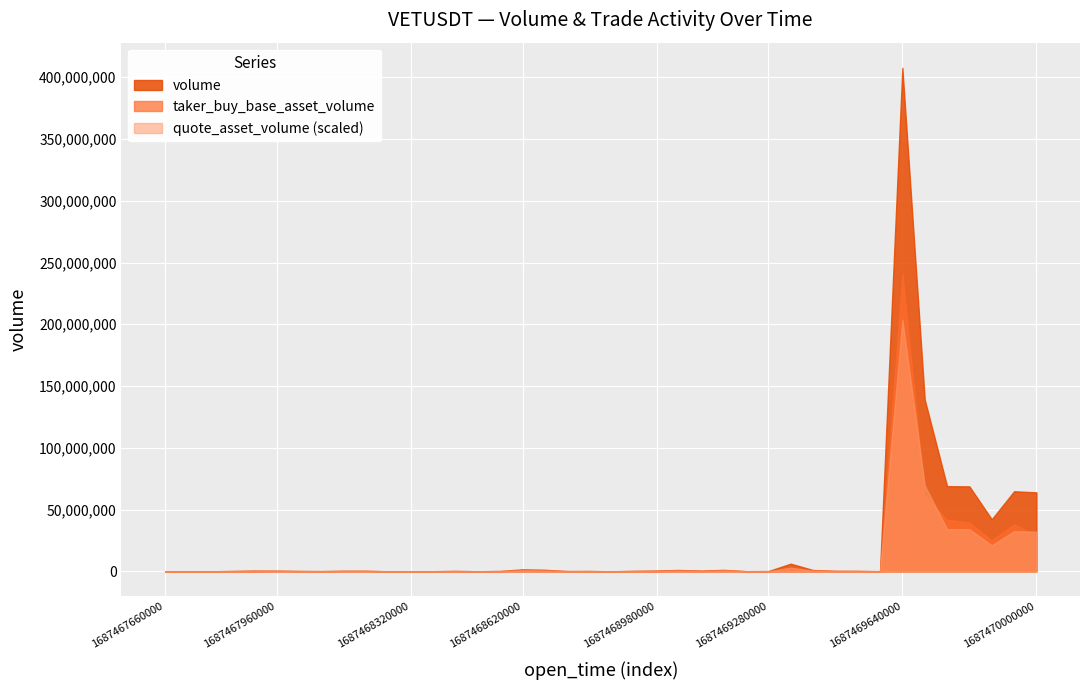

Which category has the highest value in the quote_asset_volume series?

1687469640000